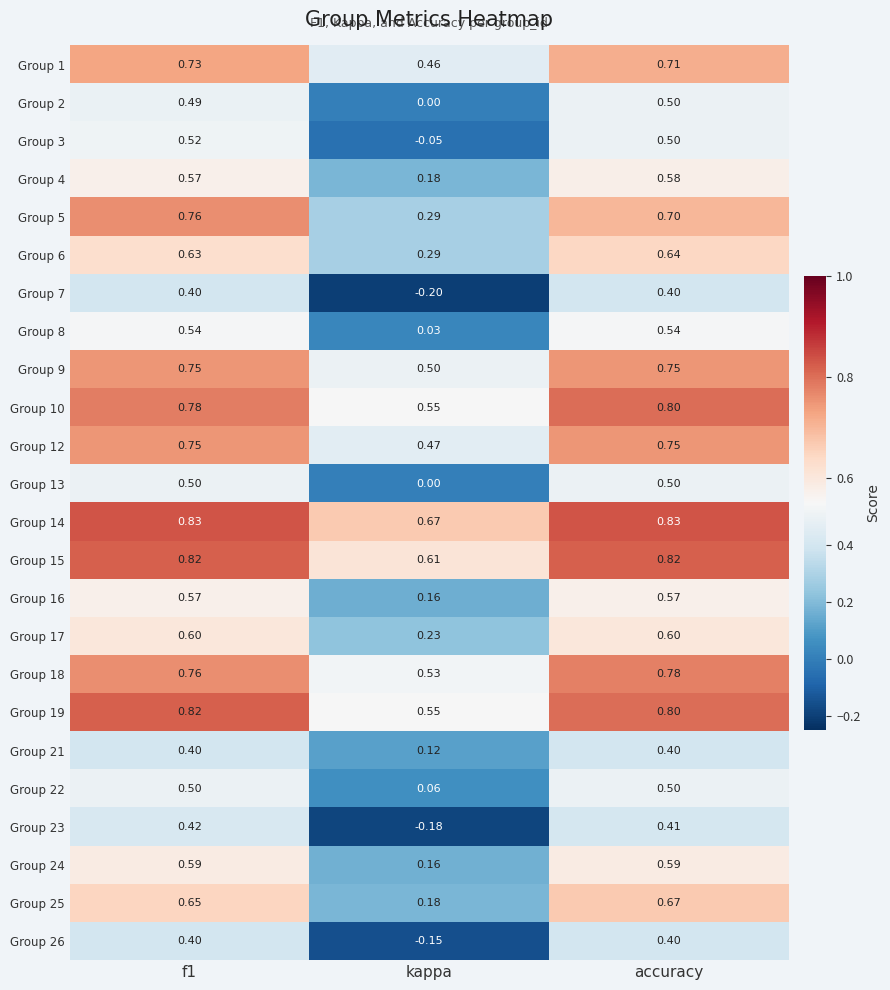

Where is Group 23 nearest to the value 0?

kappa